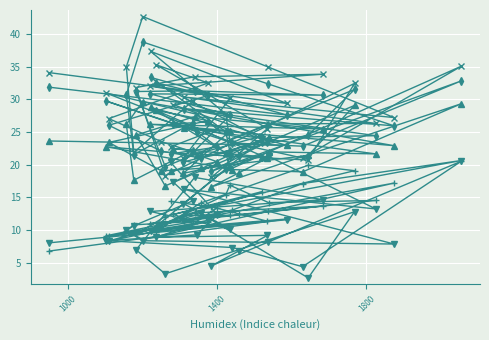

How many data points in B12 are above 10?

22